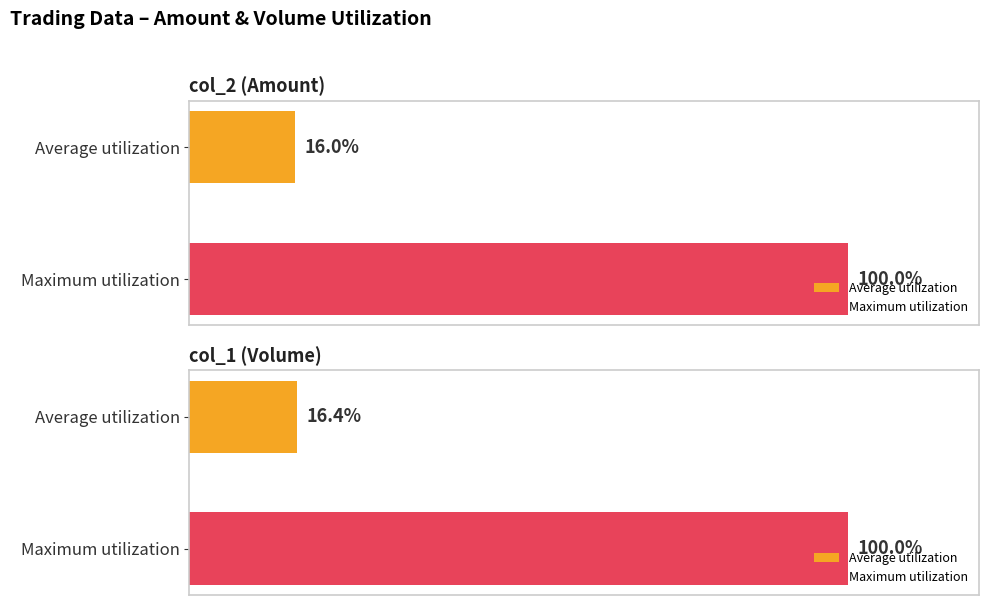

Reading left to right, transcribe all the data shown in this chart.

col_2 (Amount): 16.0	100.0
col_1 (Volume): 16.4	100.0